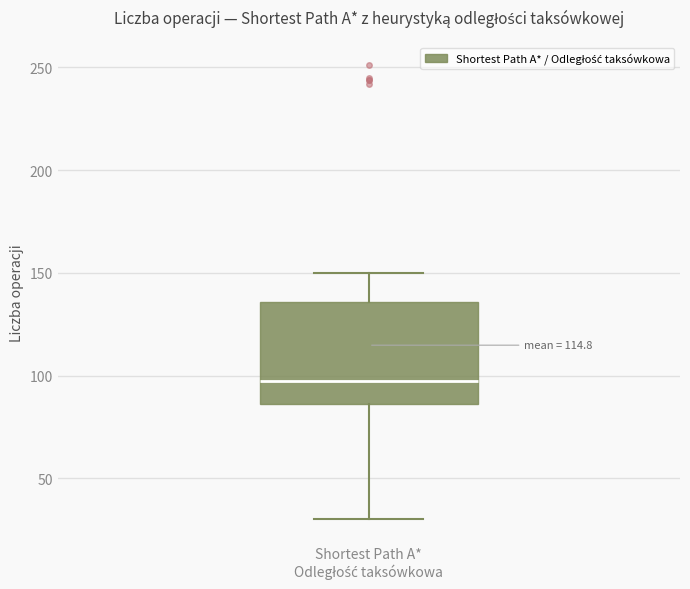

Transcribe this box plot: give where the median line is, the range the box spans, and where the two whiskers end, as read against the y-axis. The values are not printed on the chart, so give them approximately, as read against the axis.

median 100, box 85 to 135, whiskers 30 to 150